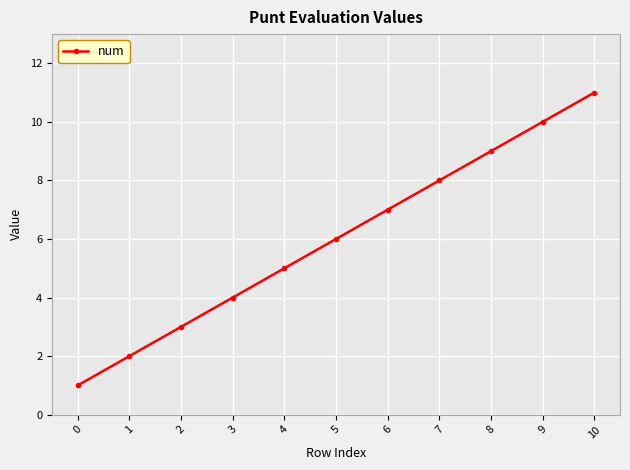

What is the change in value from 5 to 9?

+4